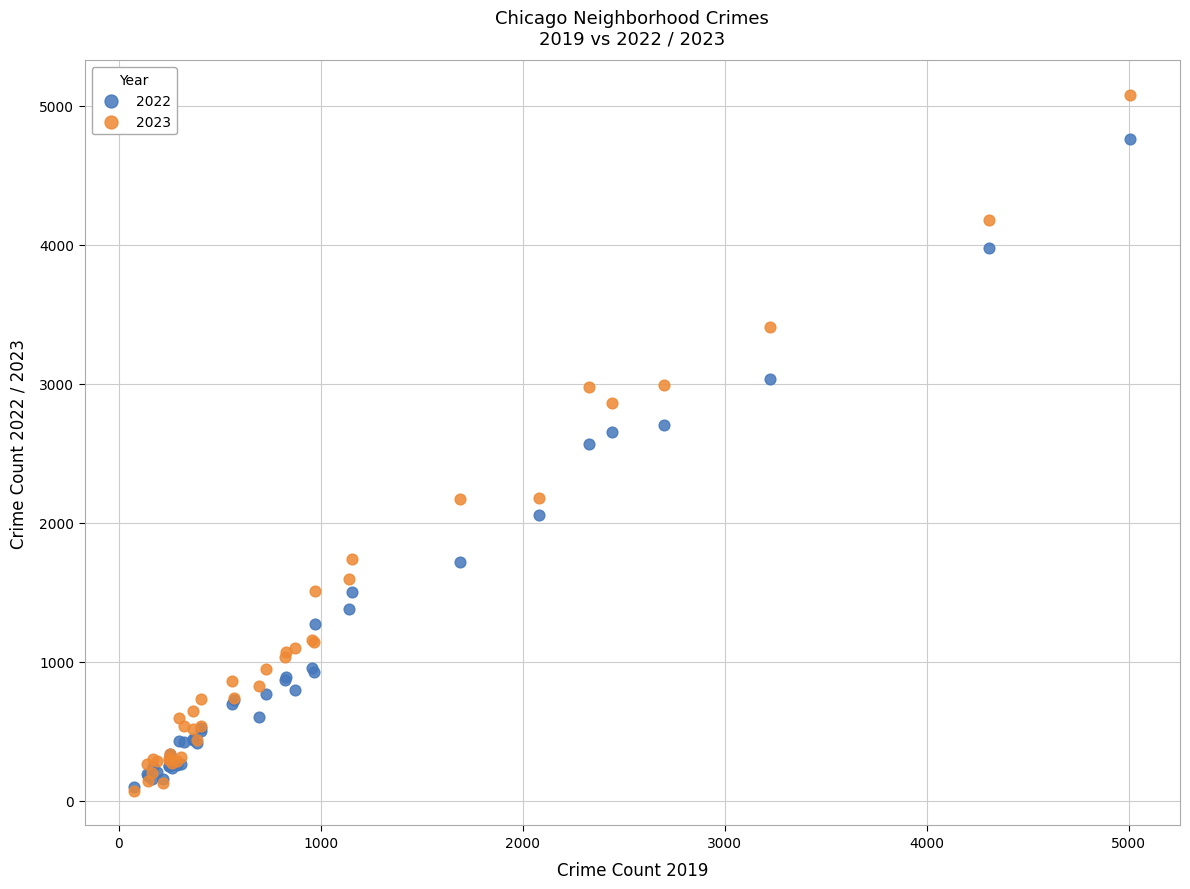

What are all the series names shown in the legend?

2022, 2023